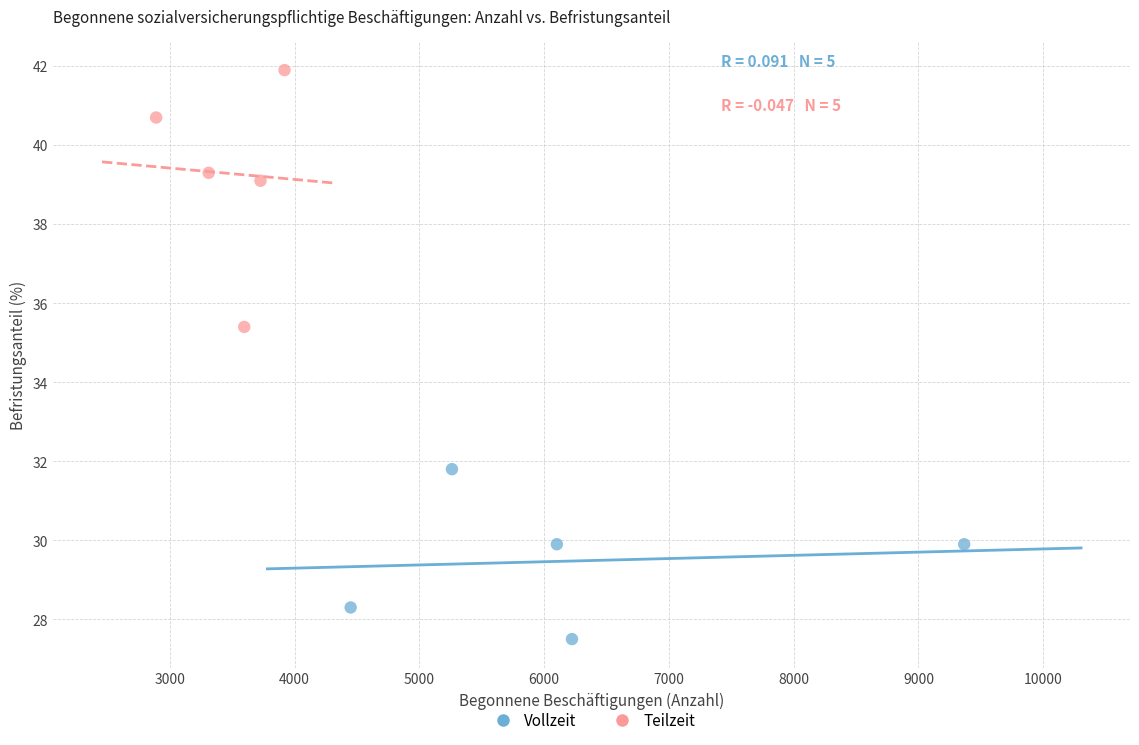

Which series has the largest Y range (max minus min)?

Teilzeit